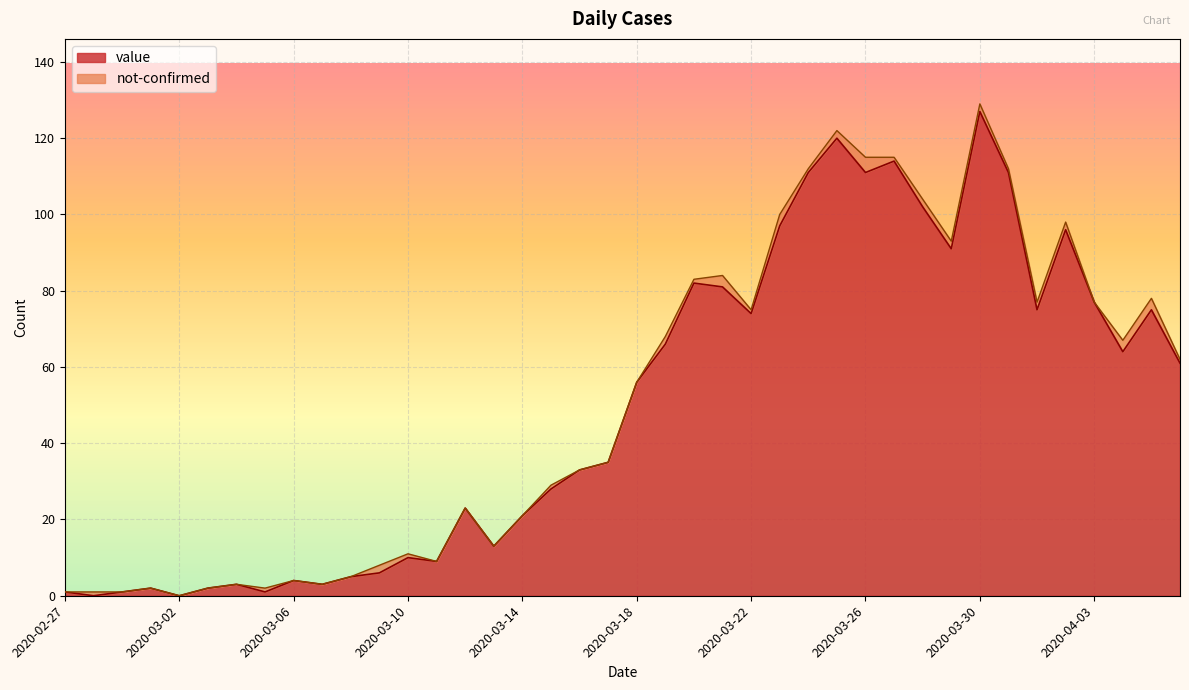

Is it true that the value at 2020-04-05 is 75?

True